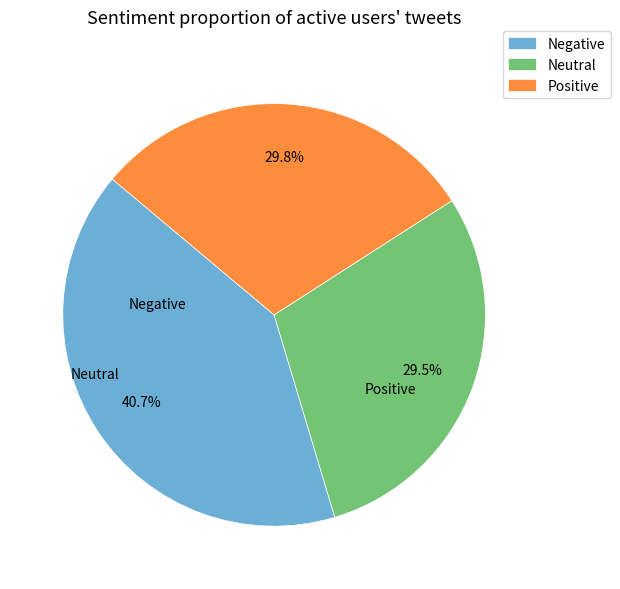

Count the number of slices in the pie.

3